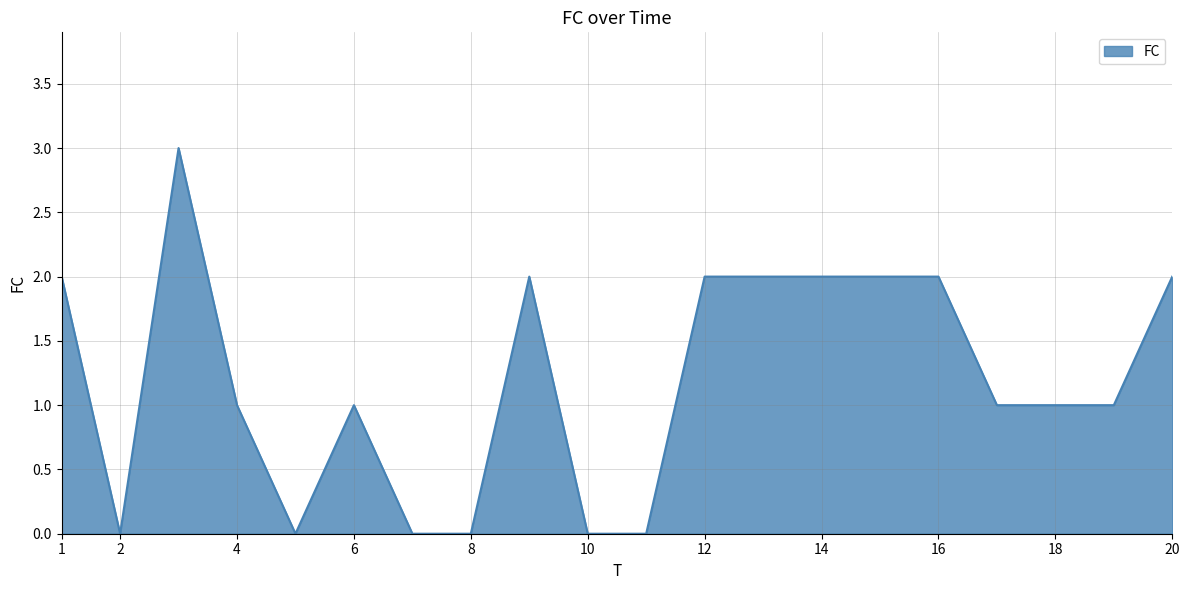

What is the sum of all values?

24